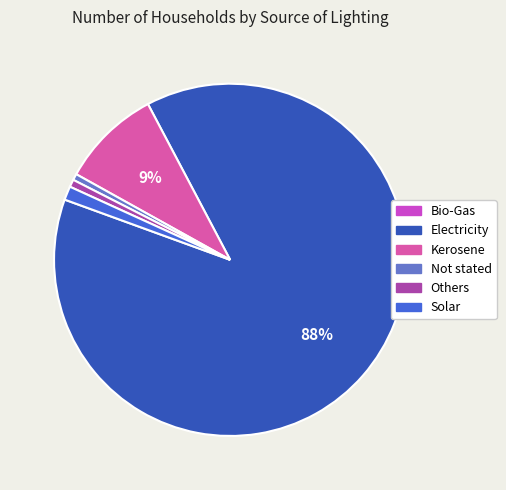

Is Electricity the majority of the pie?

Yes